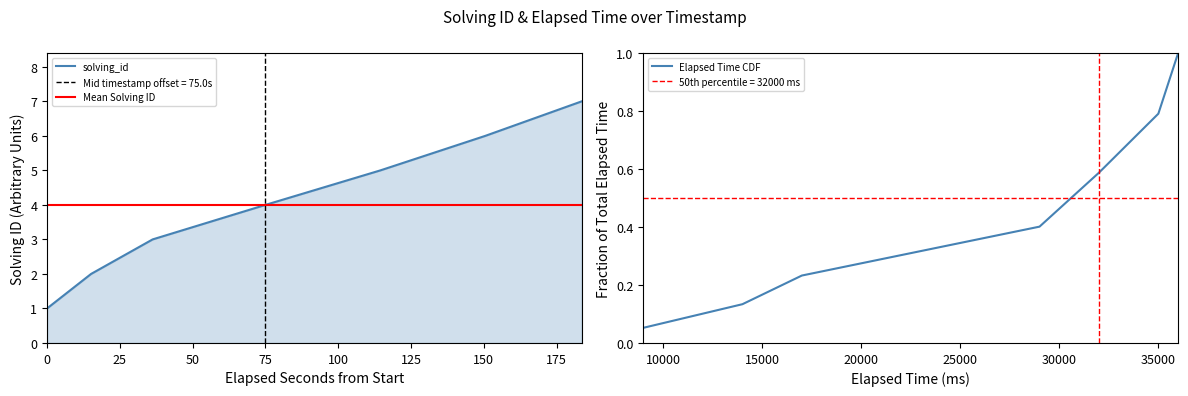

Between 1561389652080 and 1561389501589, which is larger?

1561389652080